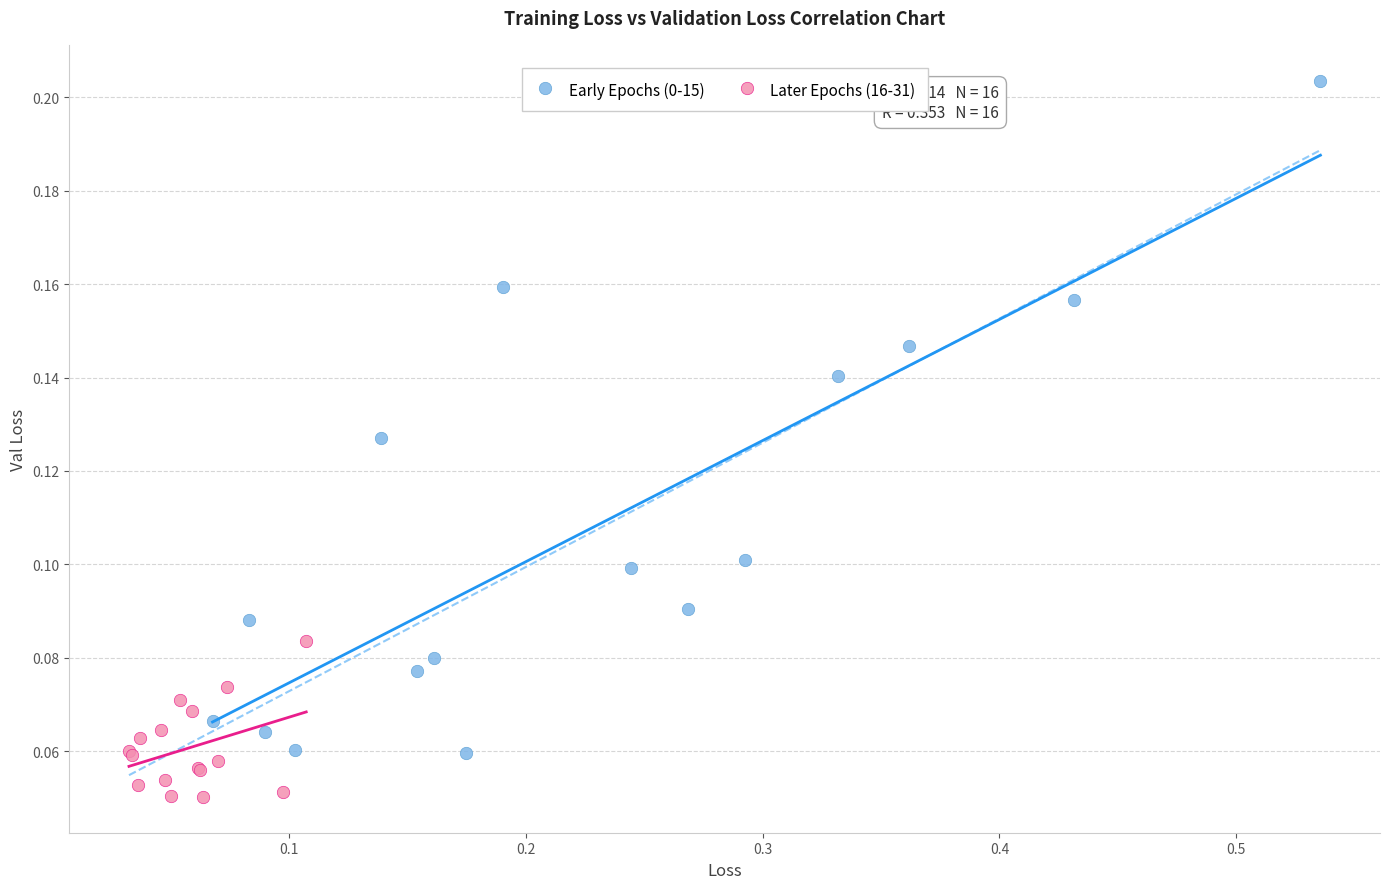

Which series reaches the minimum Y coordinate?

Later Epochs (16-31)